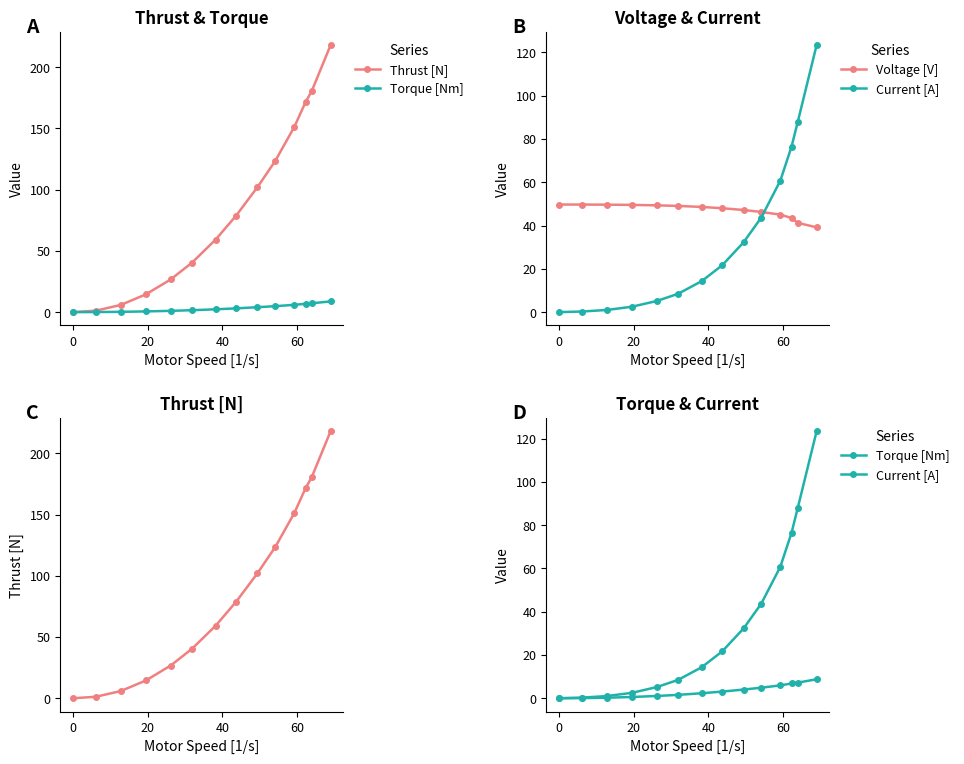

Rank the series by their maximum value, from lowest to highest.

Torque [Nm], Voltage [V], Current [A], Thrust [N]